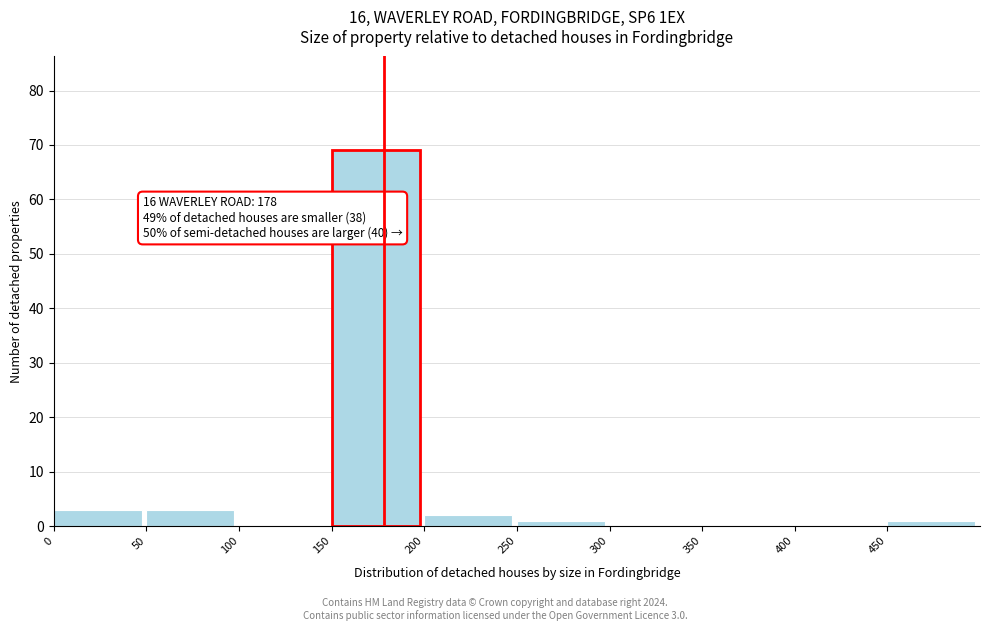

Over which range of the x-axis is the bar tallest?

150 to 200